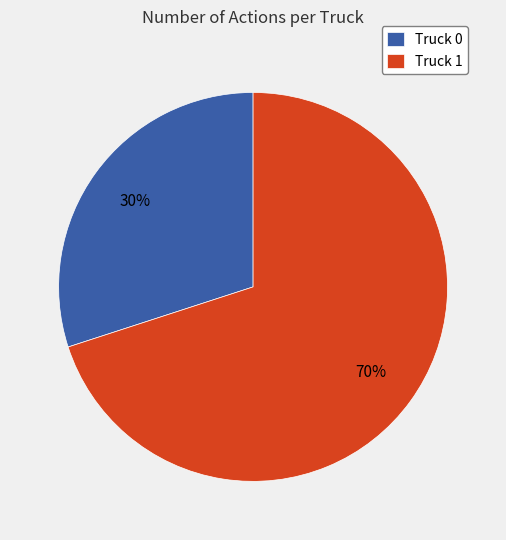

To the nearest percent, what is the average slice percentage?

50%